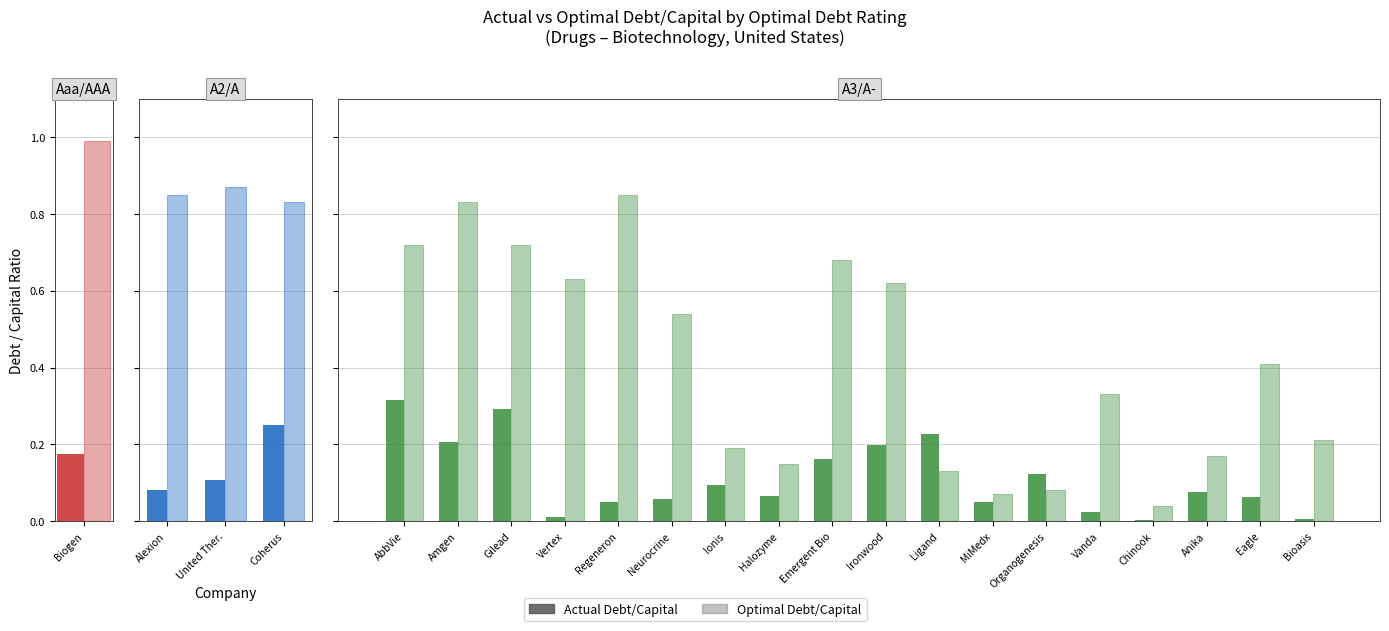

At which label is actual_debt_capital closest to 0?

Chinook